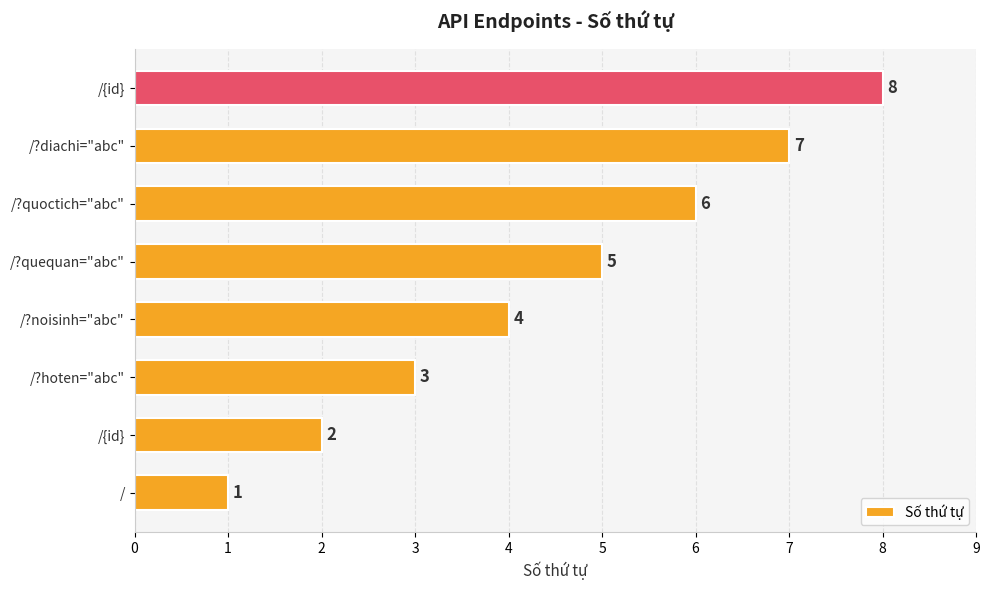

How many values are between 3 and 7?

5